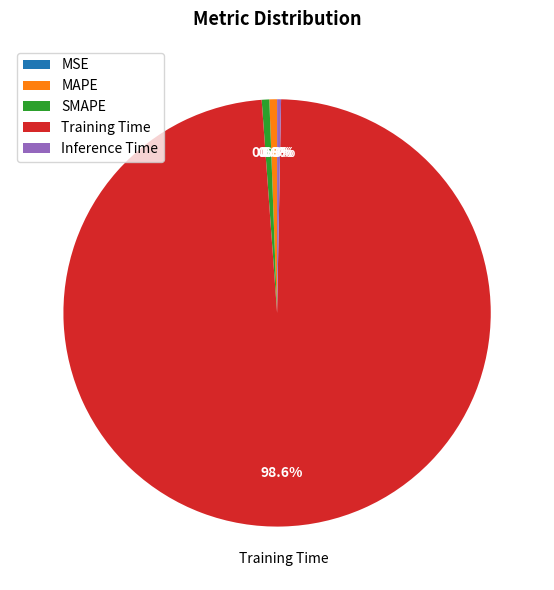

Which slice is the largest?

Training Time